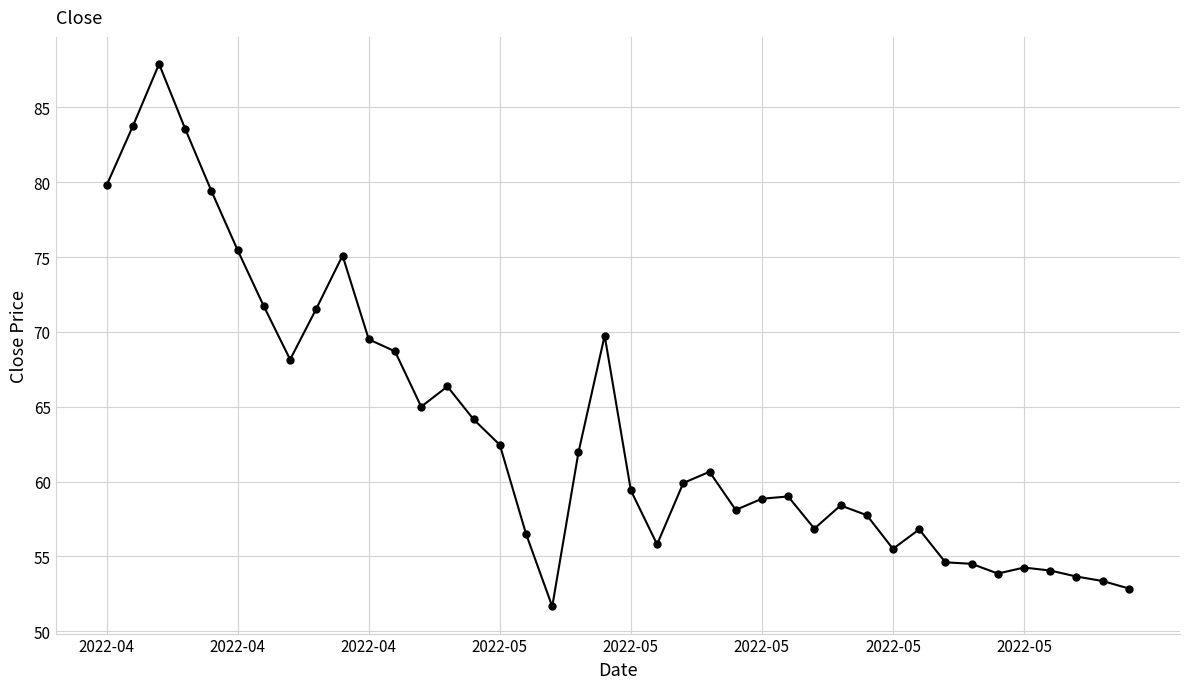

What is the value of the 16th point from the left?

62.5